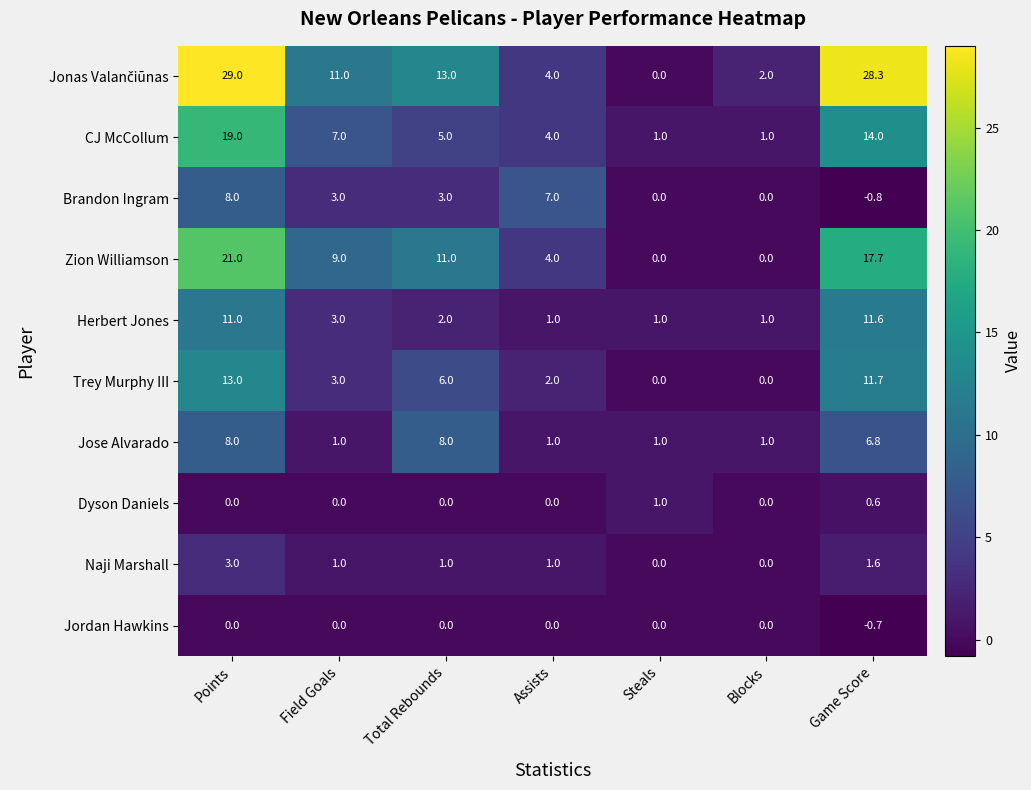

What is the difference between the CJ McCollum values at Points and Assists?

15.0